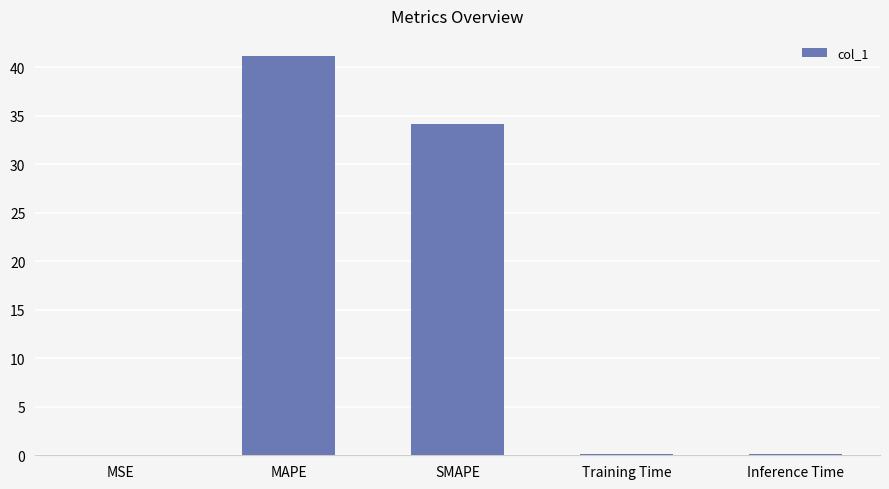

The chart shows a value of 41.2 at MAPE. True or false?

True